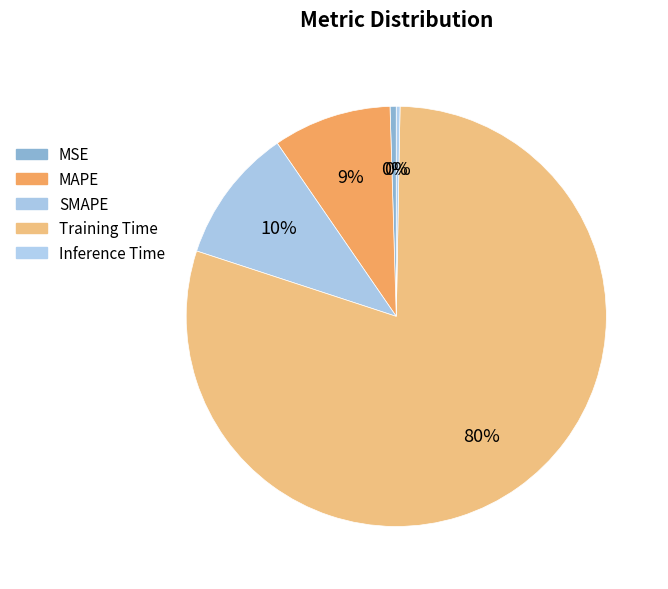

How many segments does this pie chart have?

5